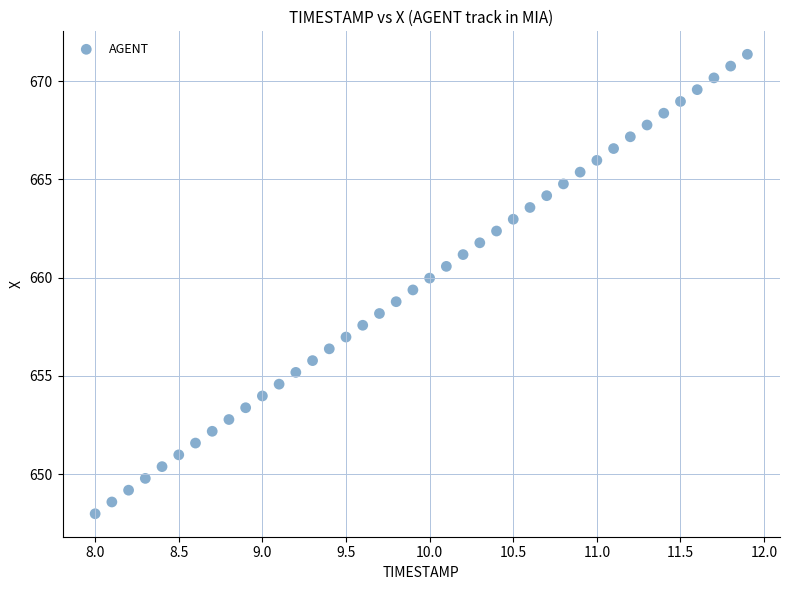

What is the range of X values (max minus min)?

3.9